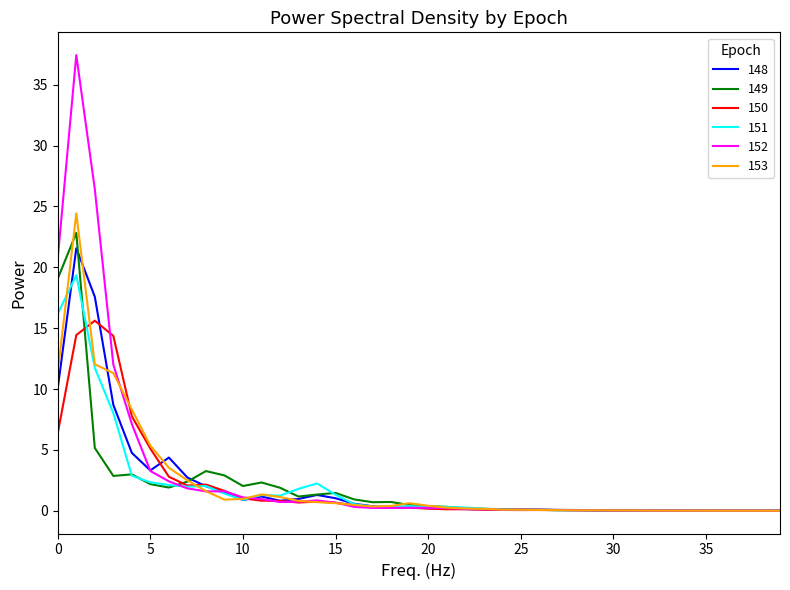

Count the number of categories in the chart.

40